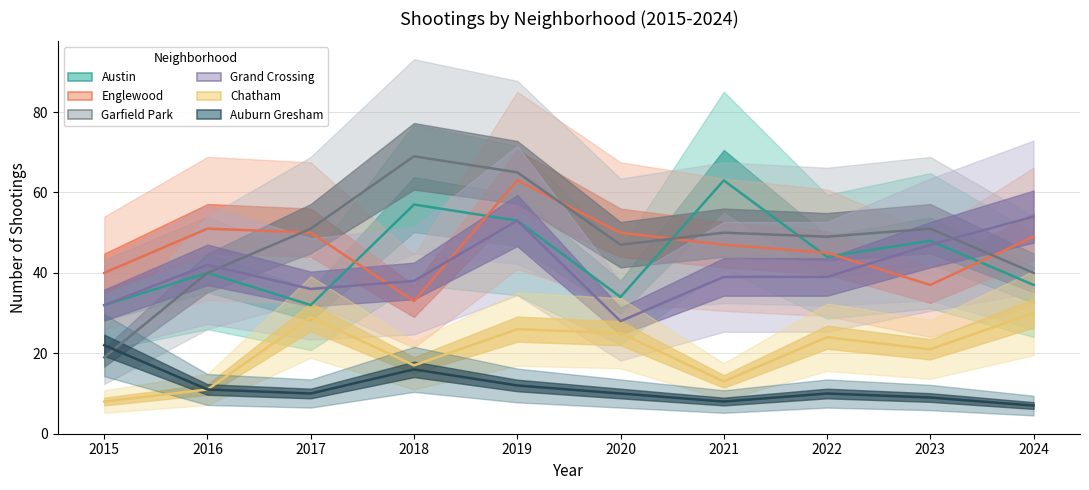

What is the total value across all series at 2024?

217